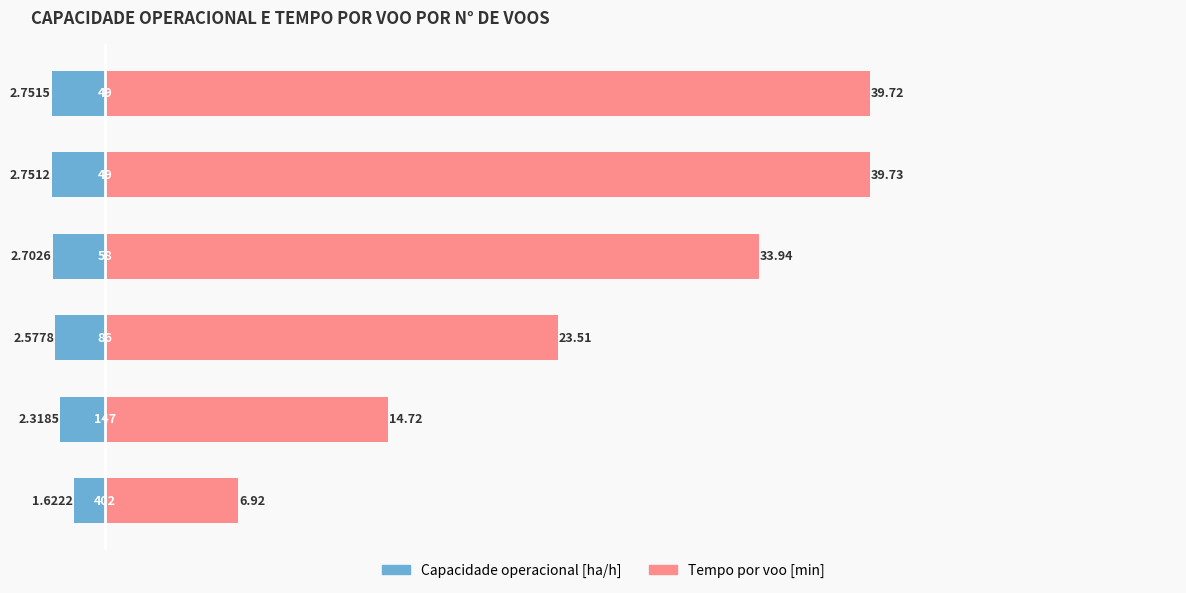

Reading left to right, extract all data points from this chart.

Capacidade operacional [ha/h]: 0=-1.6	1=-2.3	2=-2.6	3=-2.7	4=-2.8	5=-2.8
Tempo por voo [min]: 0=6.9	1=14.7	2=23.5	3=33.9	4=39.7	5=39.7